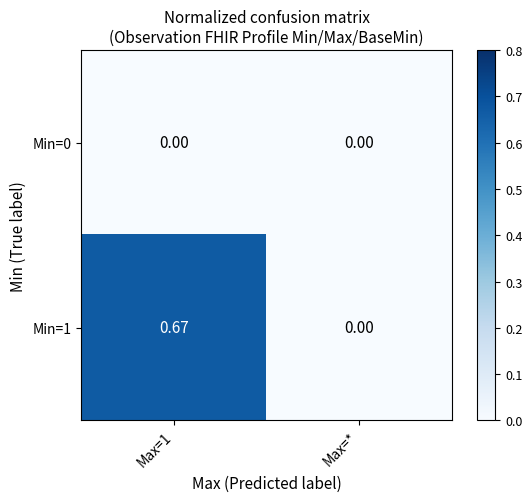

At which category is the sum across all series the highest?

Max=1